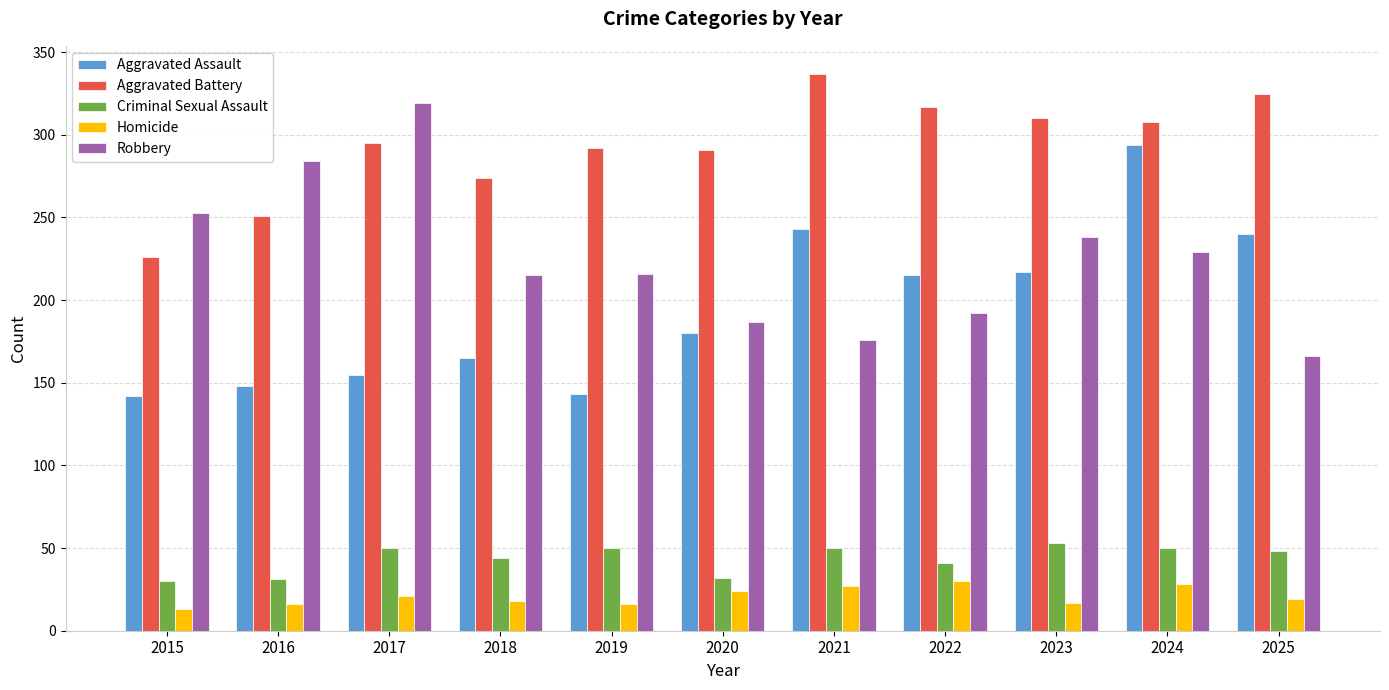

At 2015, list the series in order from smallest to largest.

Homicide, Criminal Sexual Assault, Aggravated Assault, Aggravated Battery, Robbery